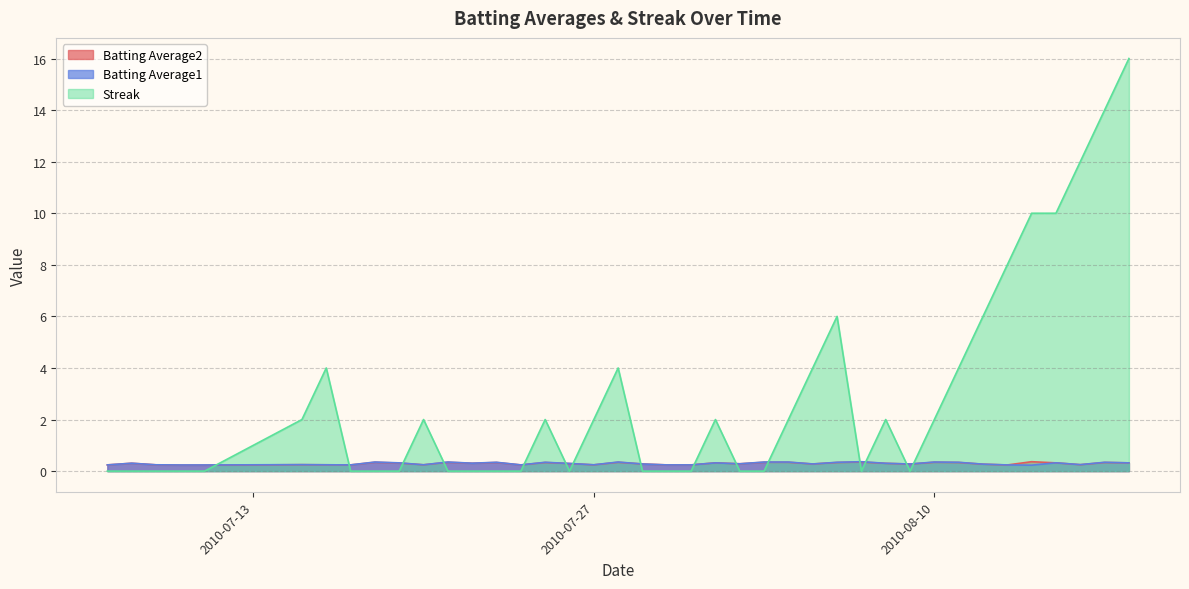

Which series has the largest total across all categories?

Streak